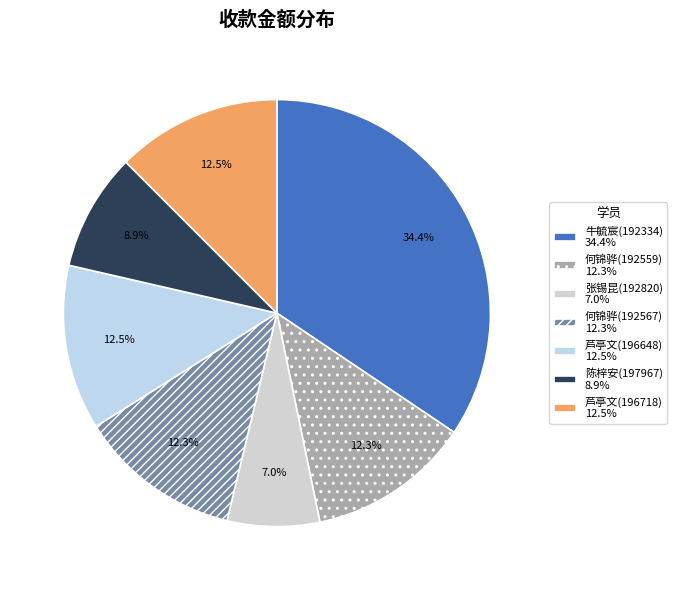

How many slices are in this pie chart?

7